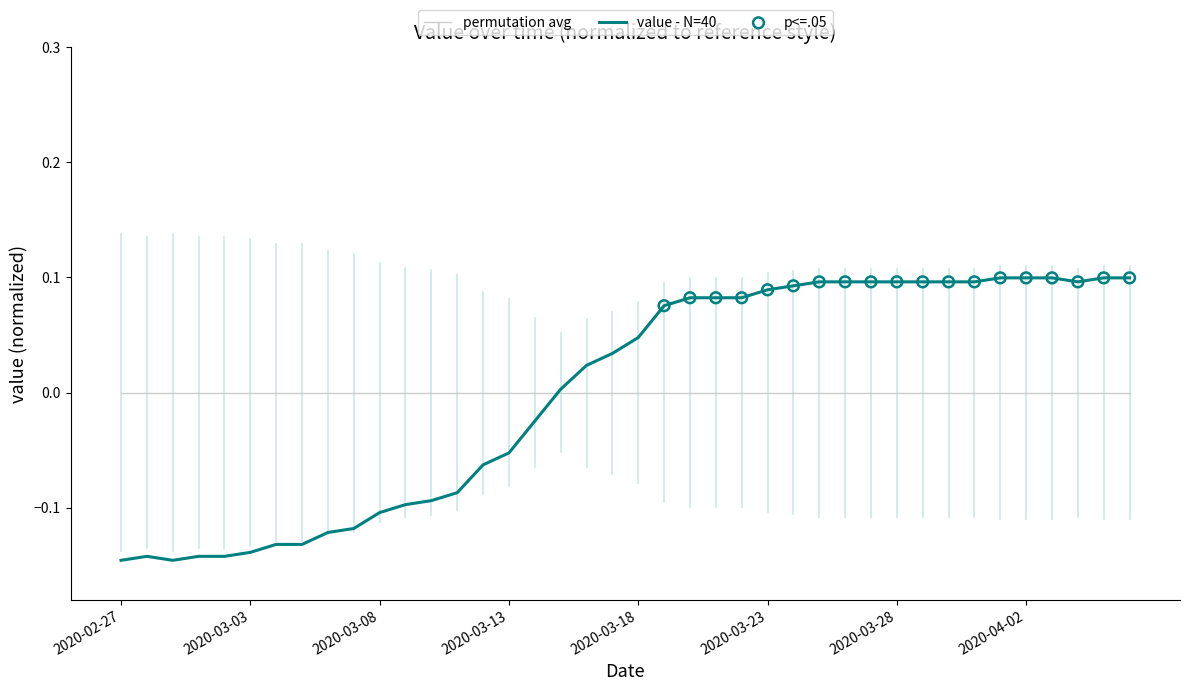

Which series has the widest spread of values?

value - N=40